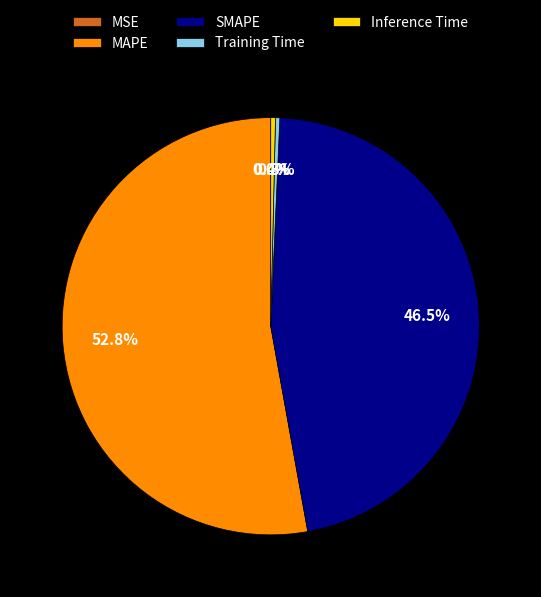

What is the total percentage of Inference Time and MAPE?

53.2%